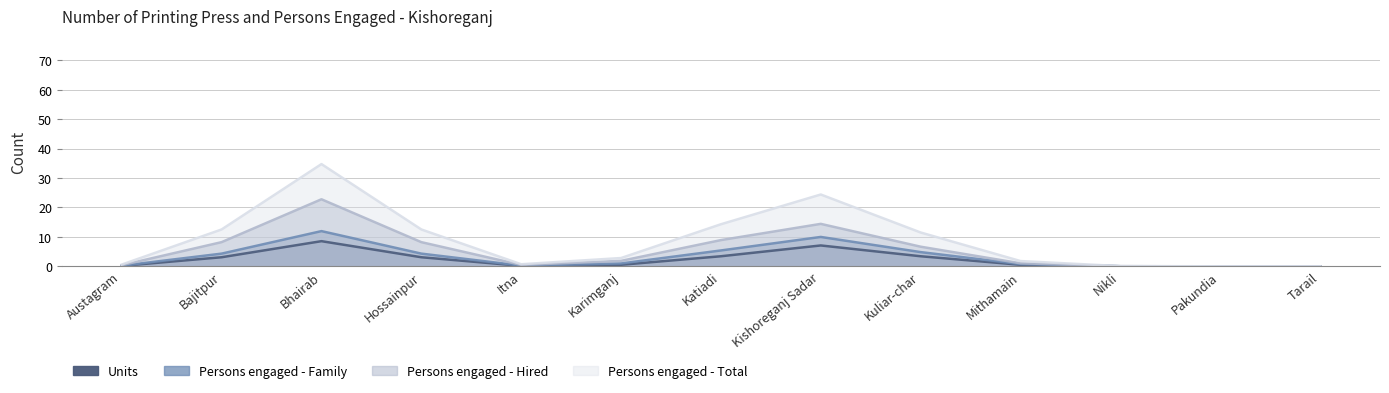

List the series in order of their overall mean, lowest first.

Units, Persons engaged - Family, Persons engaged - Hired, Persons engaged - Total